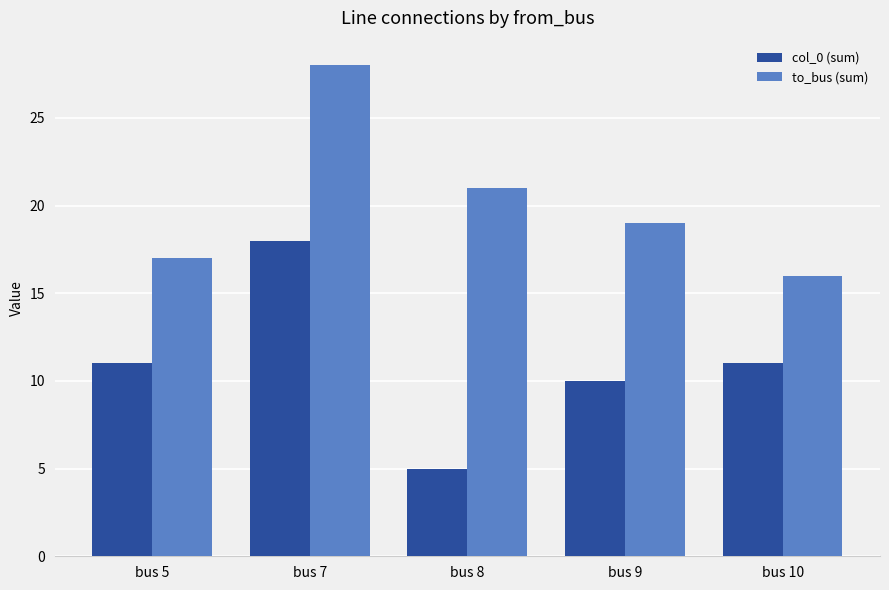

At which category is the sum across all series the highest?

bus 7